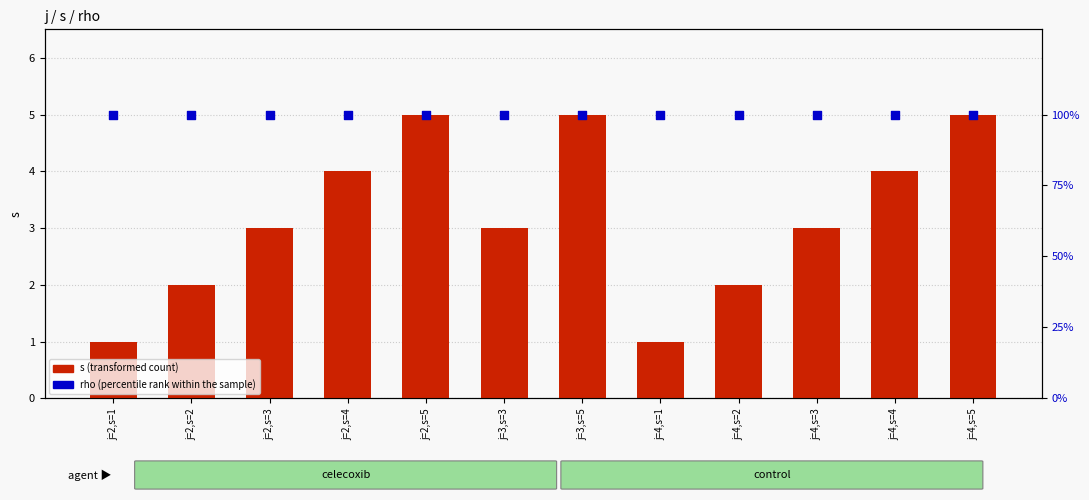

Is the value of s (transformed count) at j=4,s=4 greater than the value of rho (percentile rank within the sample) at j=4,s=1?

No